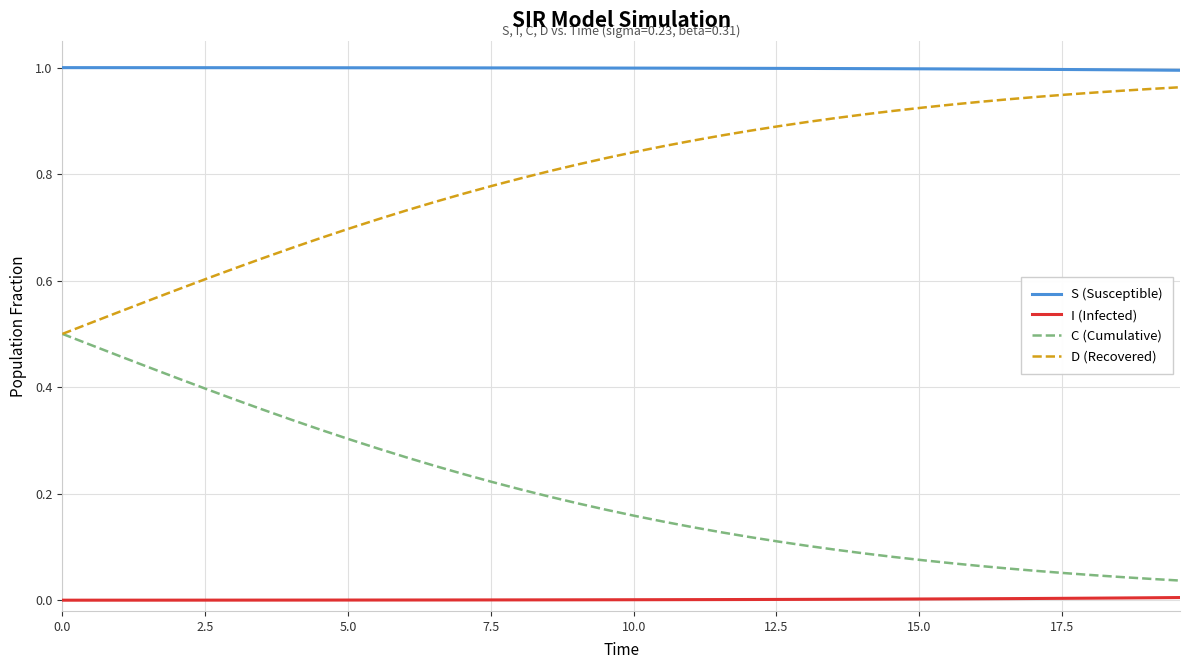

Rank the series by their average value, from lowest to highest.

I (Infected), C (Cumulative), D (Recovered), S (Susceptible)